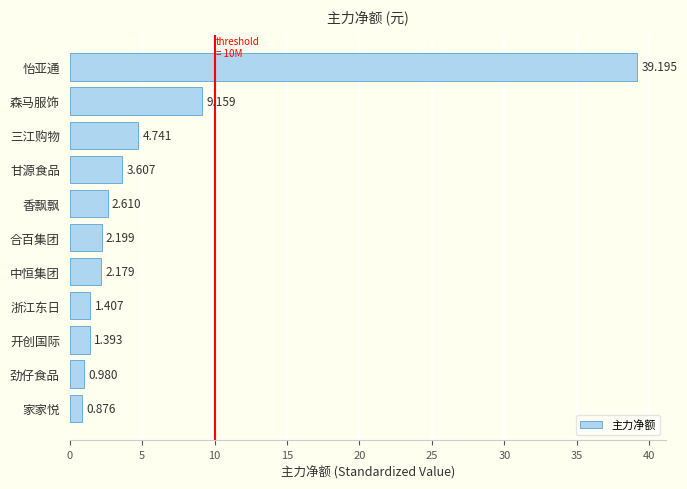

At which category does the chart reach its minimum across all series?

家家悦